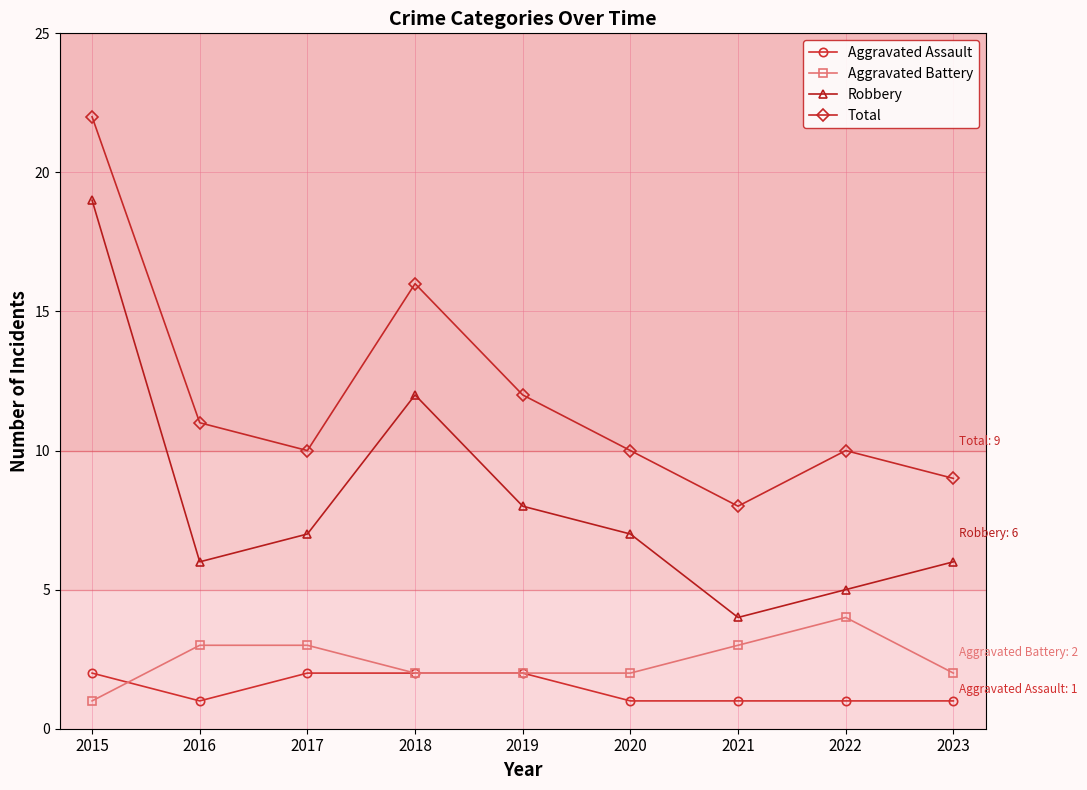

True or false: Aggravated Assault has a value of 1 at 2020.

True